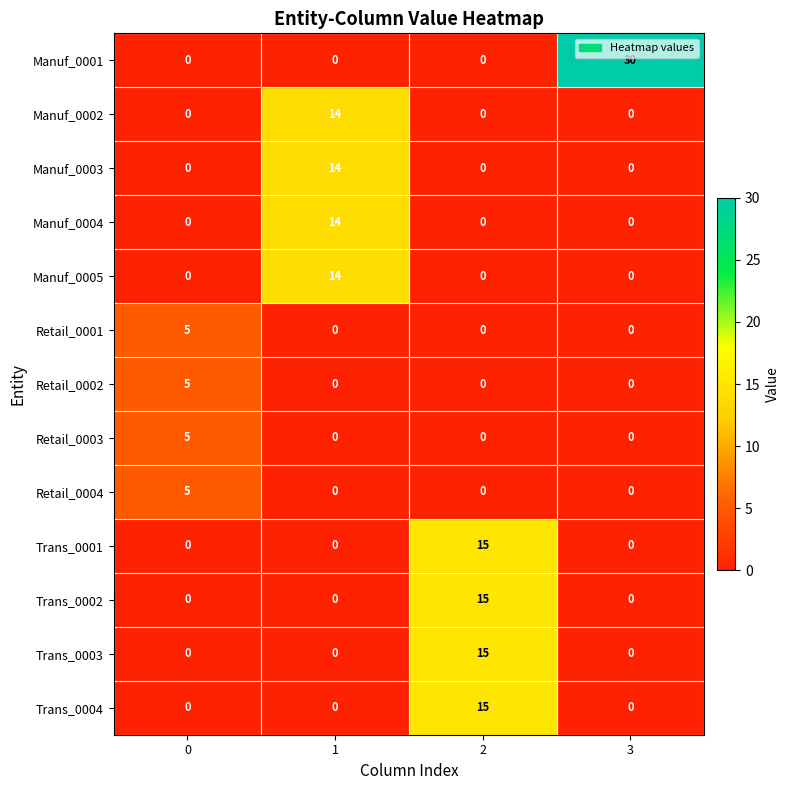

What is the spread (max minus min) of values at 3?

30